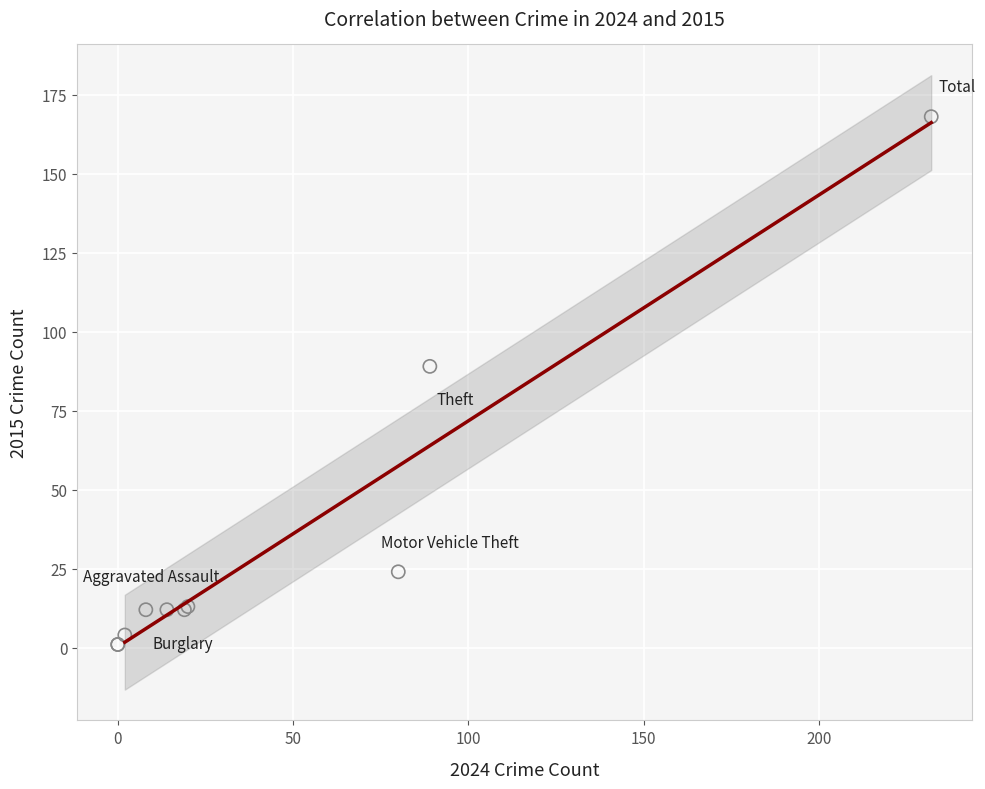

What Y value in the scatter plot is closest to 84?

89